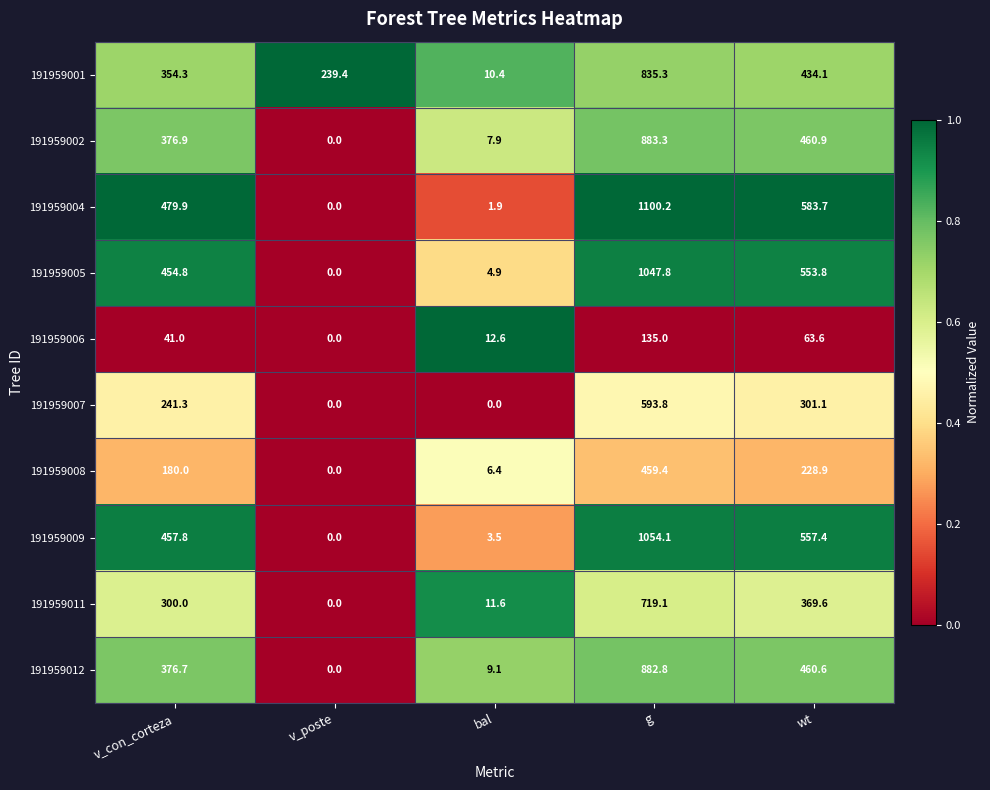

The 191959006 series shows 19.1 at bal. True or false?

False